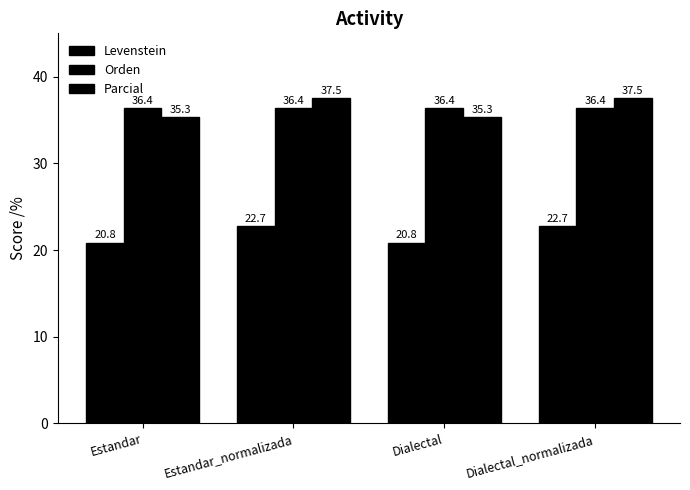

Reading left to right, transcribe all the data shown in this chart.

Levenstein: Estandar=20.8	Estandar_normalizada=22.7	Dialectal=20.8	Dialectal_normalizada=22.7
Orden: Estandar=36.4	Estandar_normalizada=36.4	Dialectal=36.4	Dialectal_normalizada=36.4
Parcial: Estandar=35.3	Estandar_normalizada=37.5	Dialectal=35.3	Dialectal_normalizada=37.5